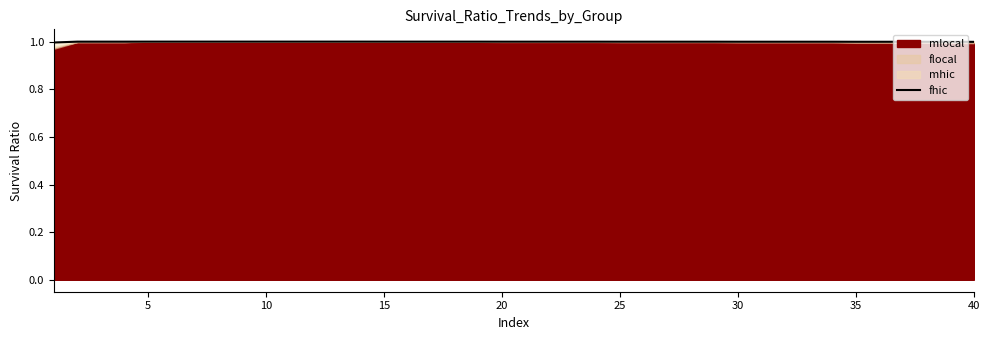

What is the maximum value for fhic?

1.0